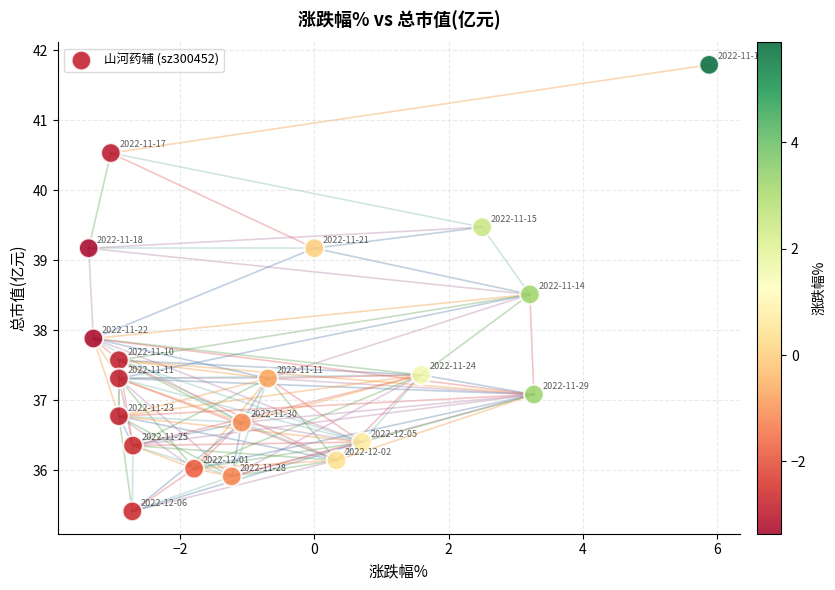

What is the range of Y values (max minus min)?

6.4